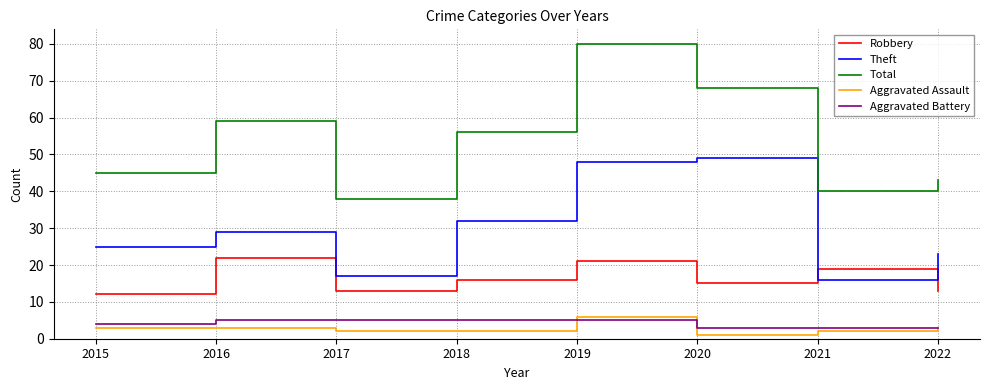

At which label does Robbery reach its minimum?

2015